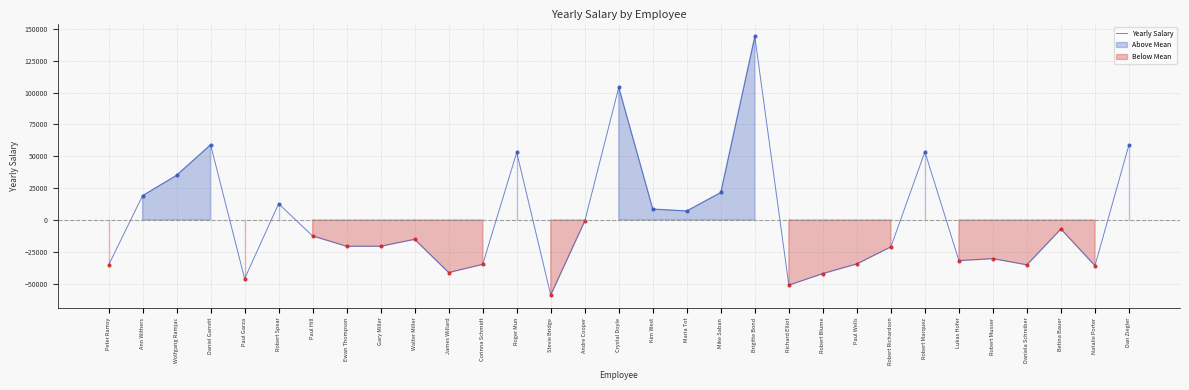

Rank the categories by value from lowest to highest.

Stevie Bridge, Richard Elliot, Paul Garza, Robert Blume, James Willard, Natalie Porter, Peter Ramsy, Daniela Schreiber, Corinna Schmidt, Paul Wells, Lukas Hofer, Robert Musser, Robert Richardson, Ewan Thompson, Gary Miller, Walter Miller, Paul Hill, Betina Bauer, Andre Cooper, Maria Tot, Kim West, Robert Spear, Ann Withers, Mike Saban, Wolfgang Ramjac, Roger Mun, Robert Marquez, Daniel Garrett, Dan Ziegler, Crystal Doyle, Brigitte Bond